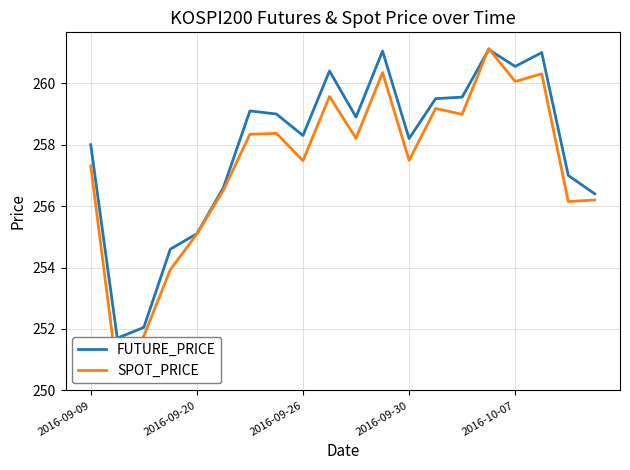

Is the value of FUTURE_PRICE at 17 greater than the value of SPOT_PRICE at 2016-09-26?

Yes